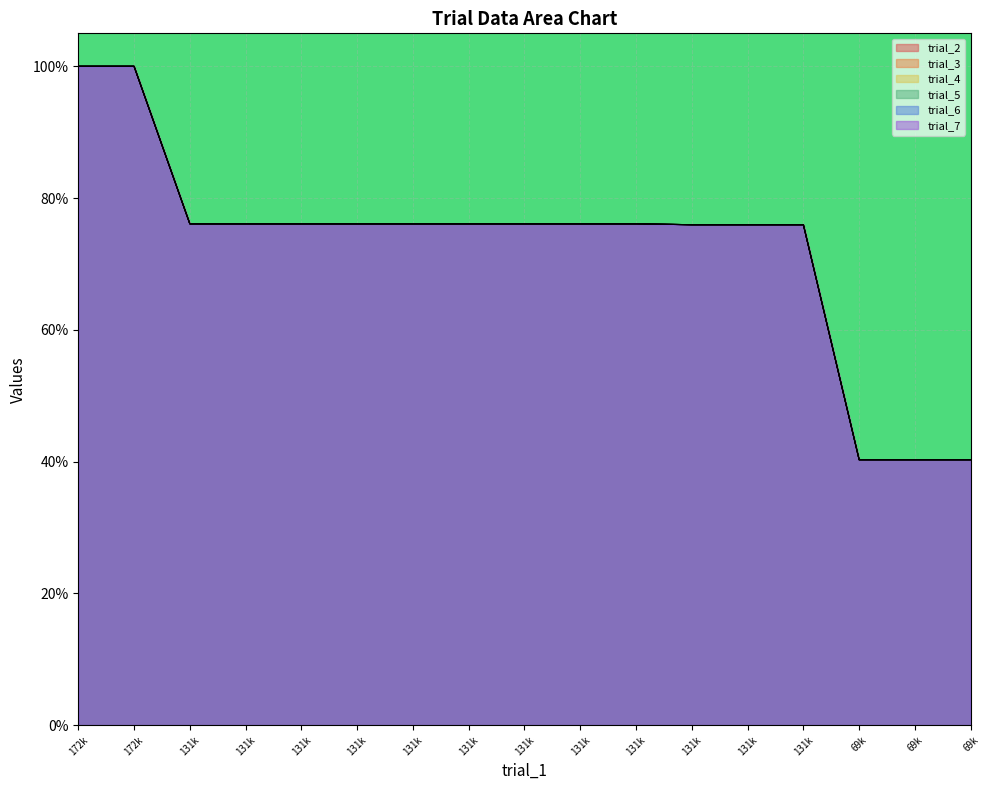

At which category is the sum across all series the highest?

172k